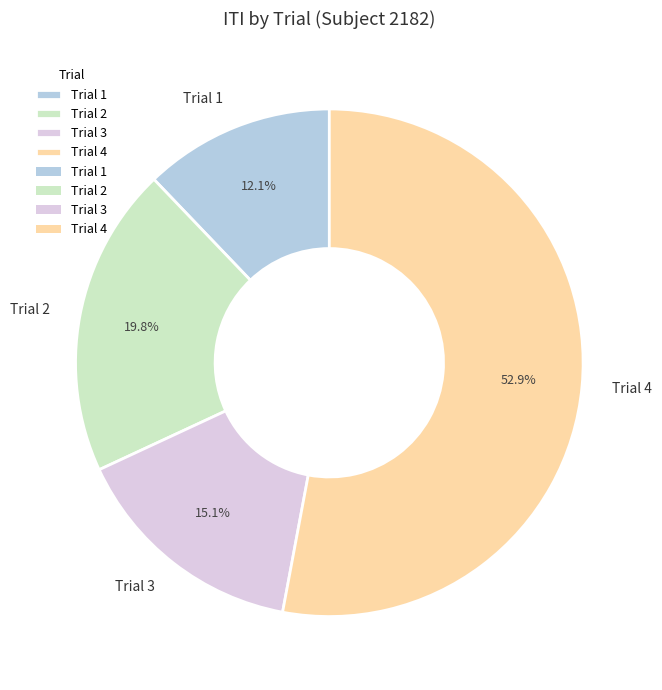

Which slice is the smallest?

Trial 1